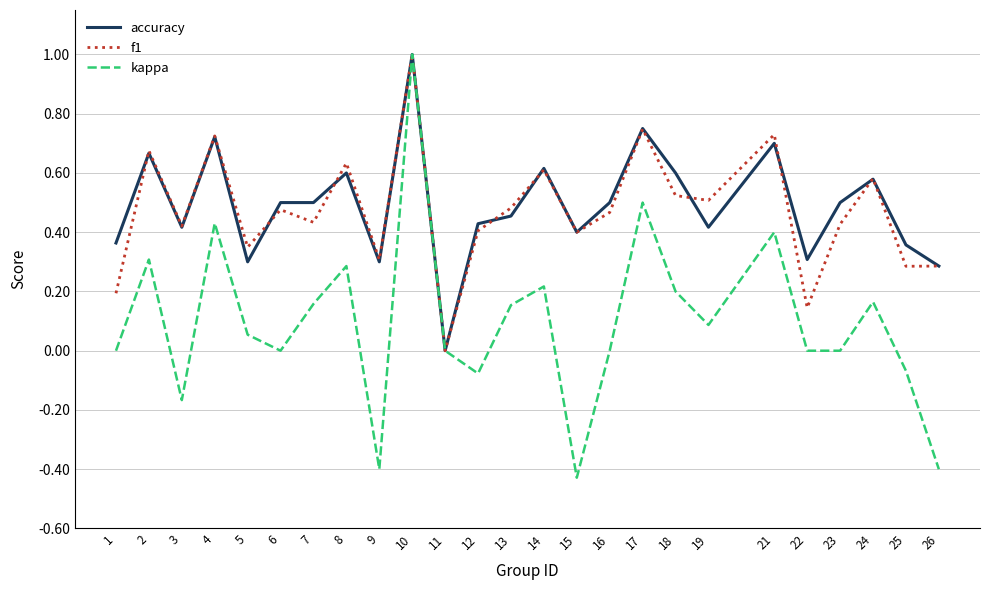

What is the maximum value for accuracy?

1.0